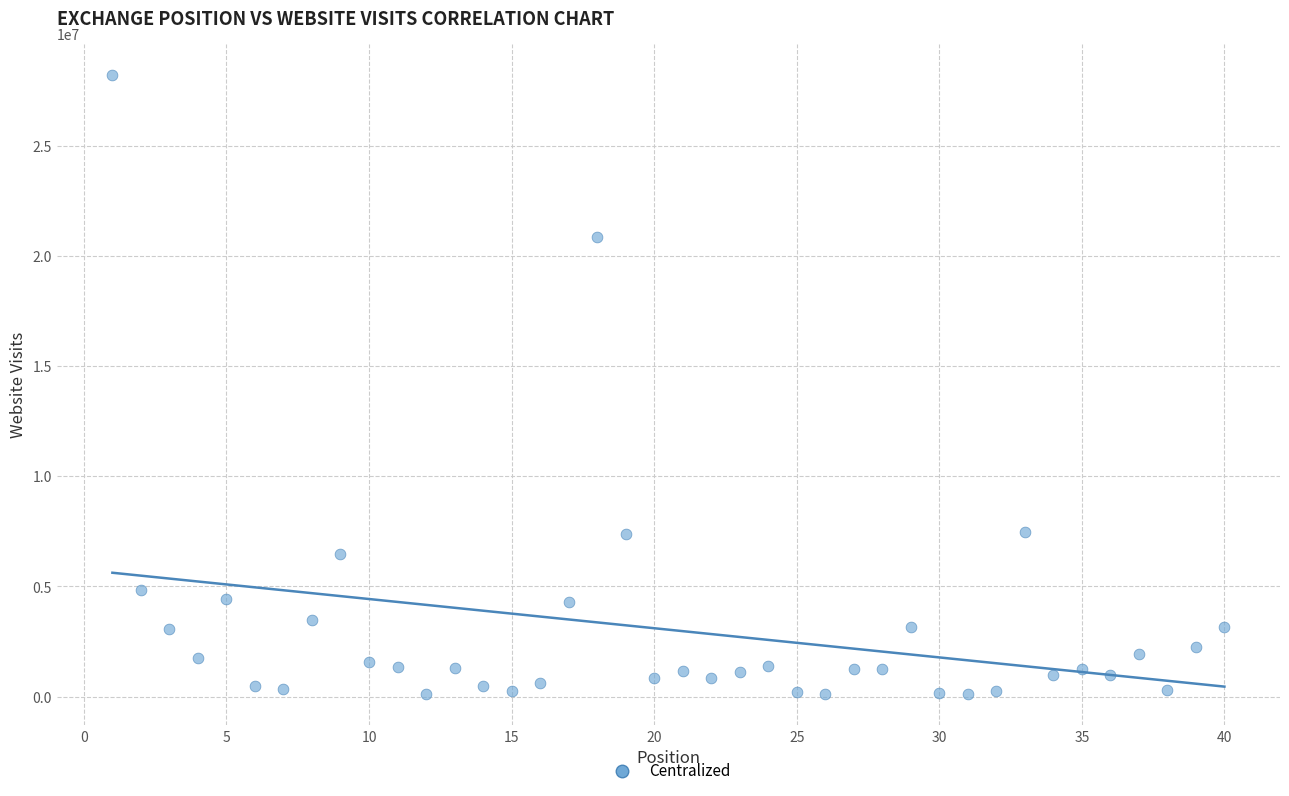

What is the range of X values (max minus min)?

39